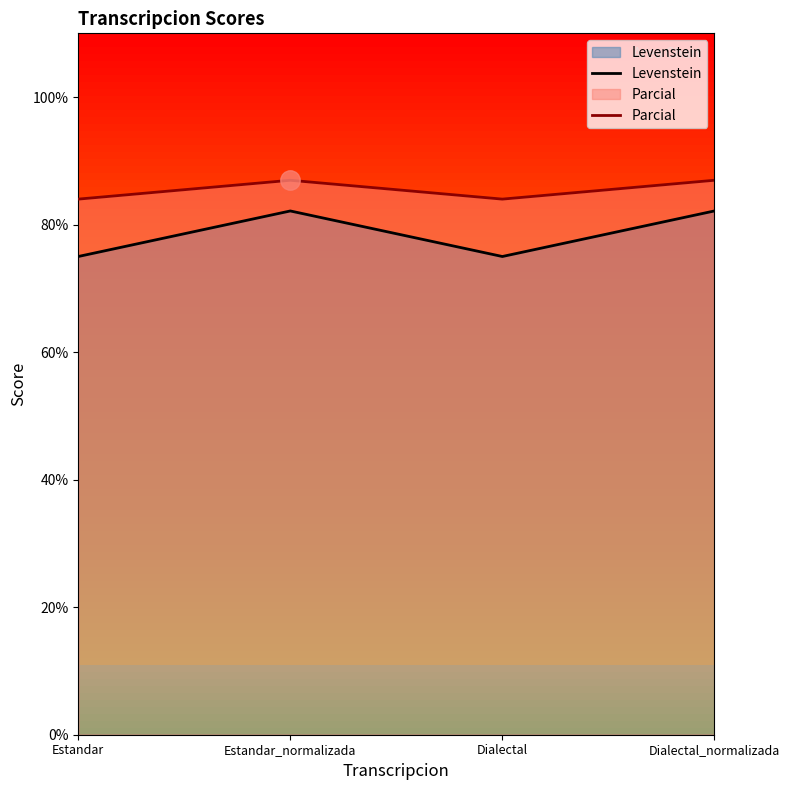

True or false: Levenstein and Parcial intersect in this chart.

False